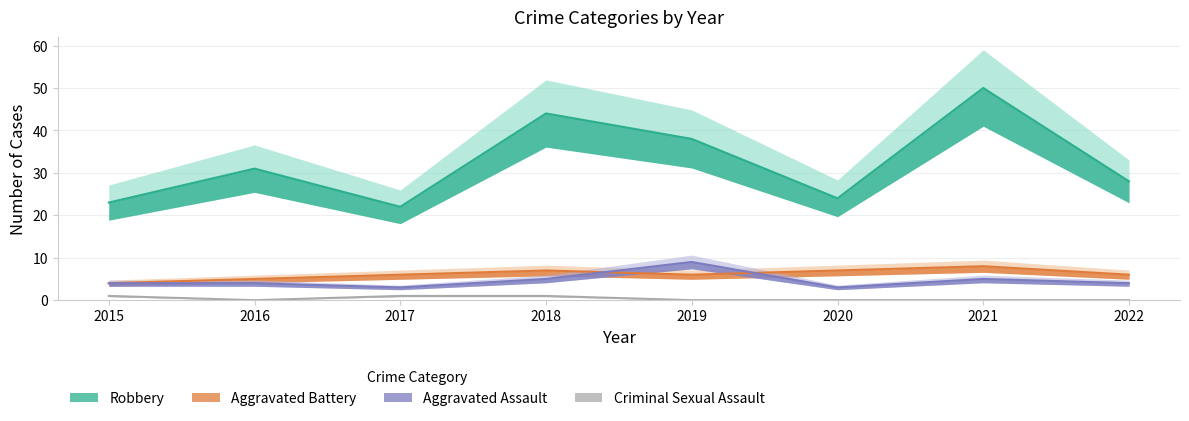

True or false: Robbery and Aggravated Battery cross at least once.

False